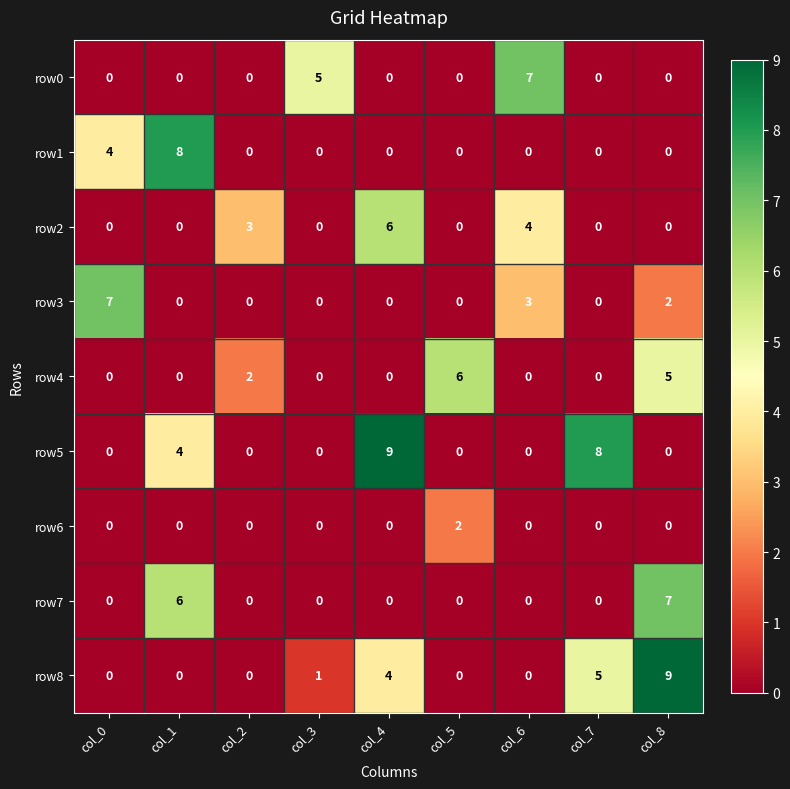

What is the difference between the second highest and second lowest values in the row1 series?

4